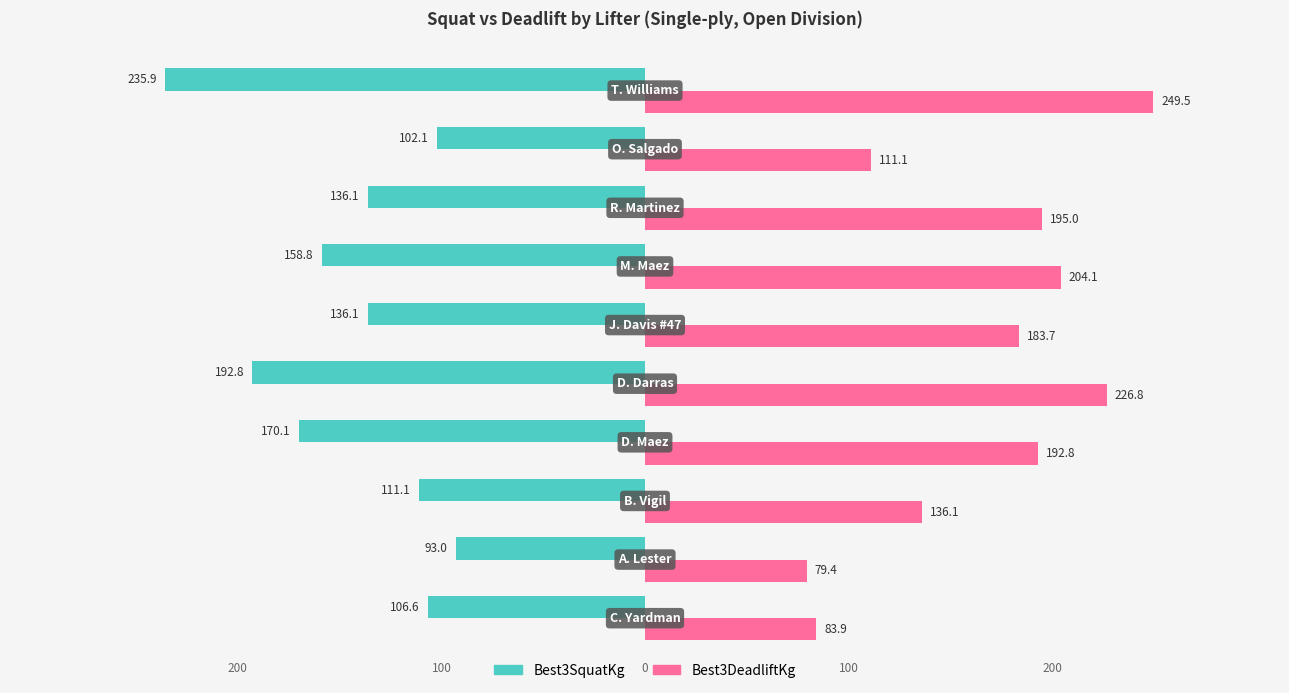

What is the difference between the second highest and minimum values in the Best3SquatKg series?

133.8